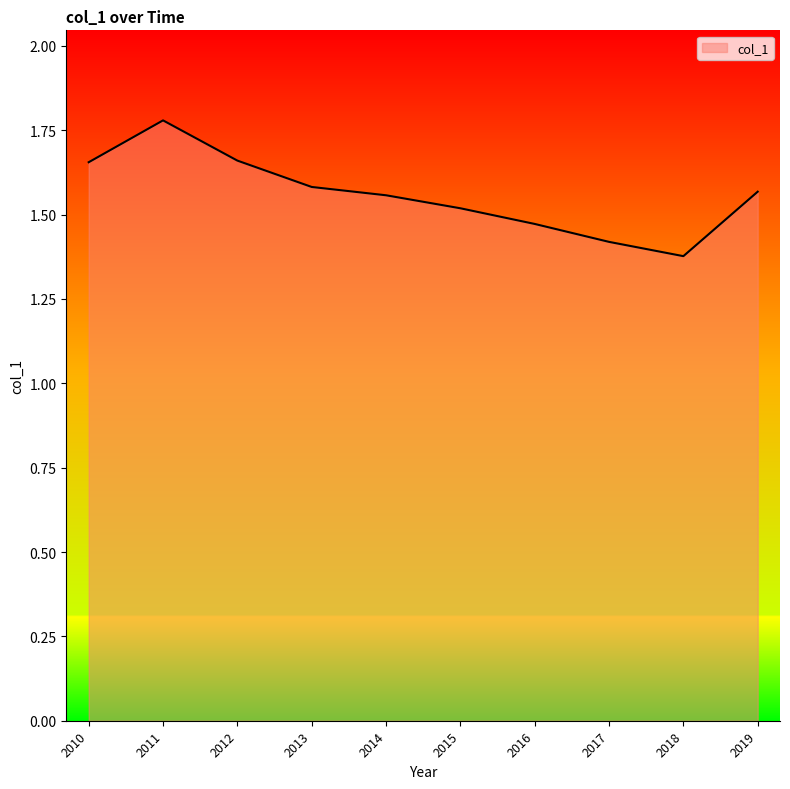

Which label corresponds to the smallest value in the chart?

2018